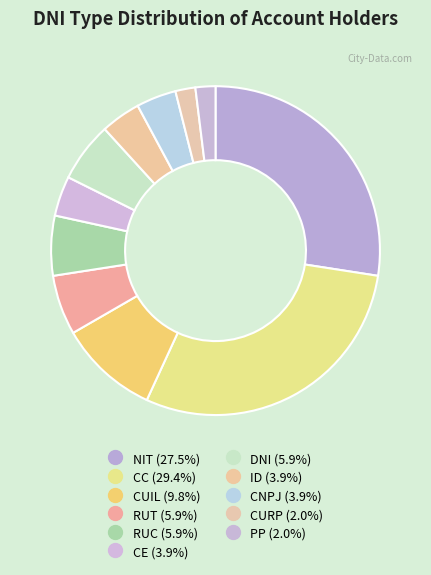

Is CE the majority of the pie?

No